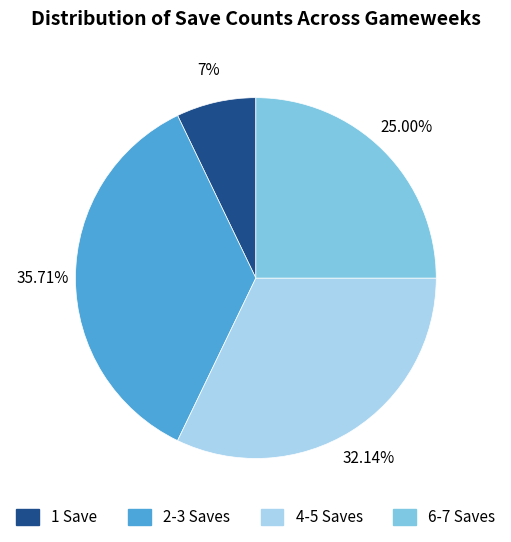

Between 1 Save and 2-3 Saves, which is larger?

2-3 Saves